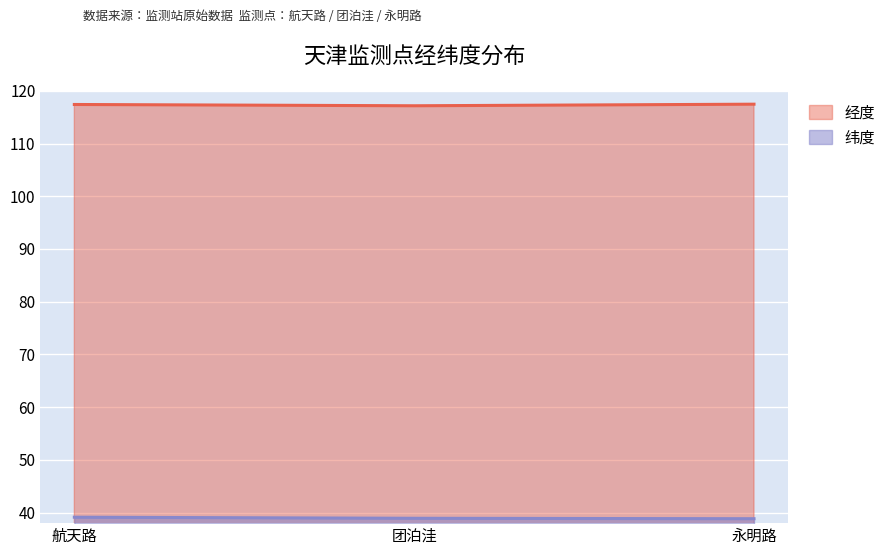

How many lines are shown in the chart?

2